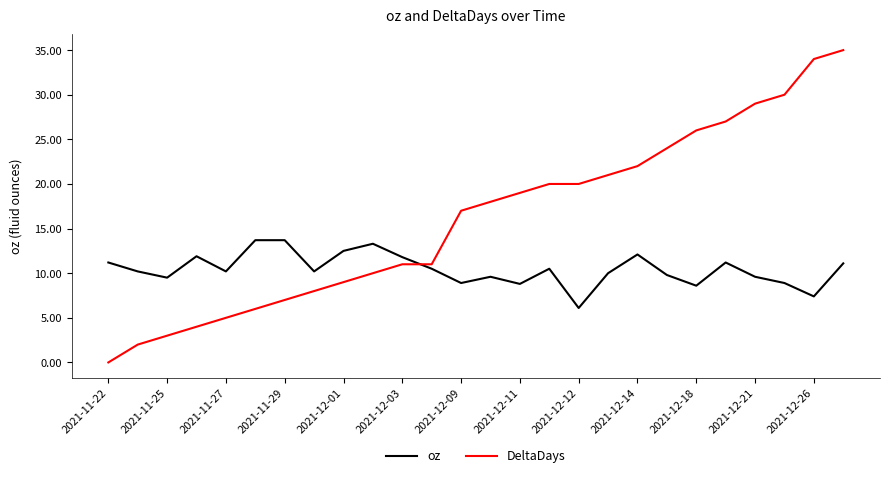

Which series has the largest range (max minus min)?

DeltaDays